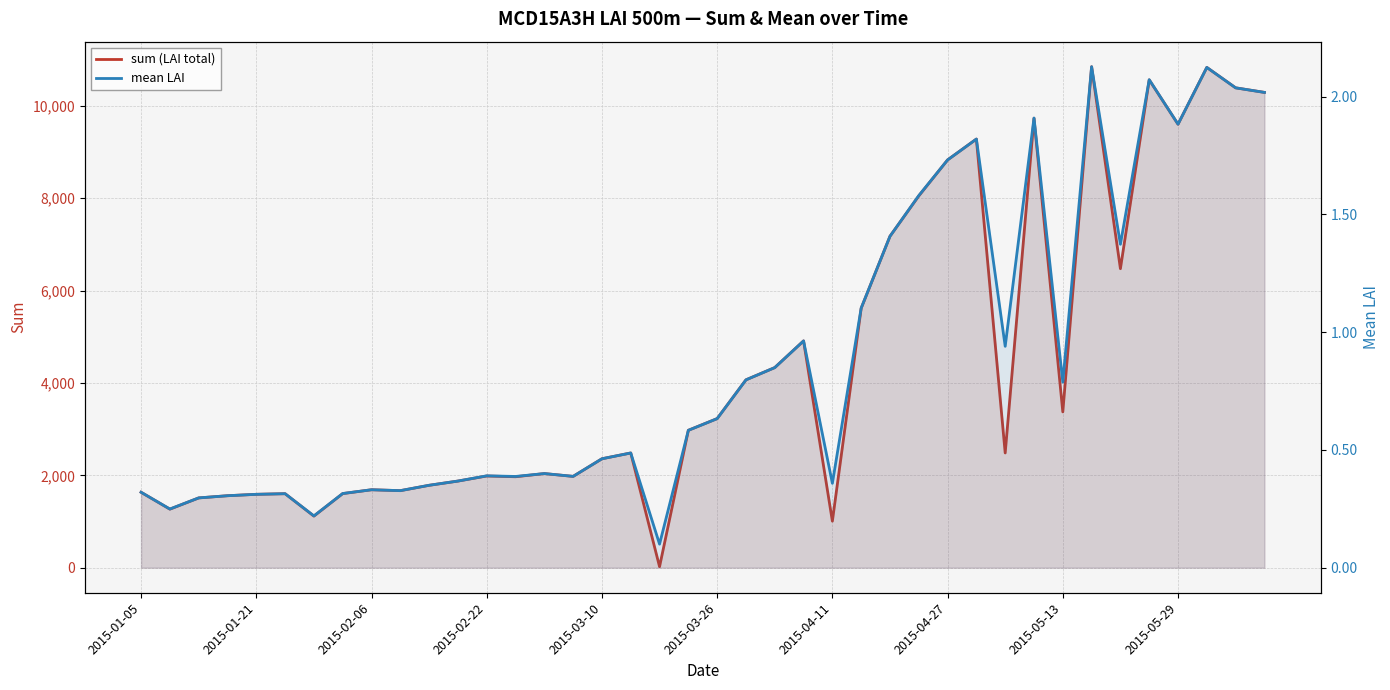

What is the average value of the mean LAI series?

0.9